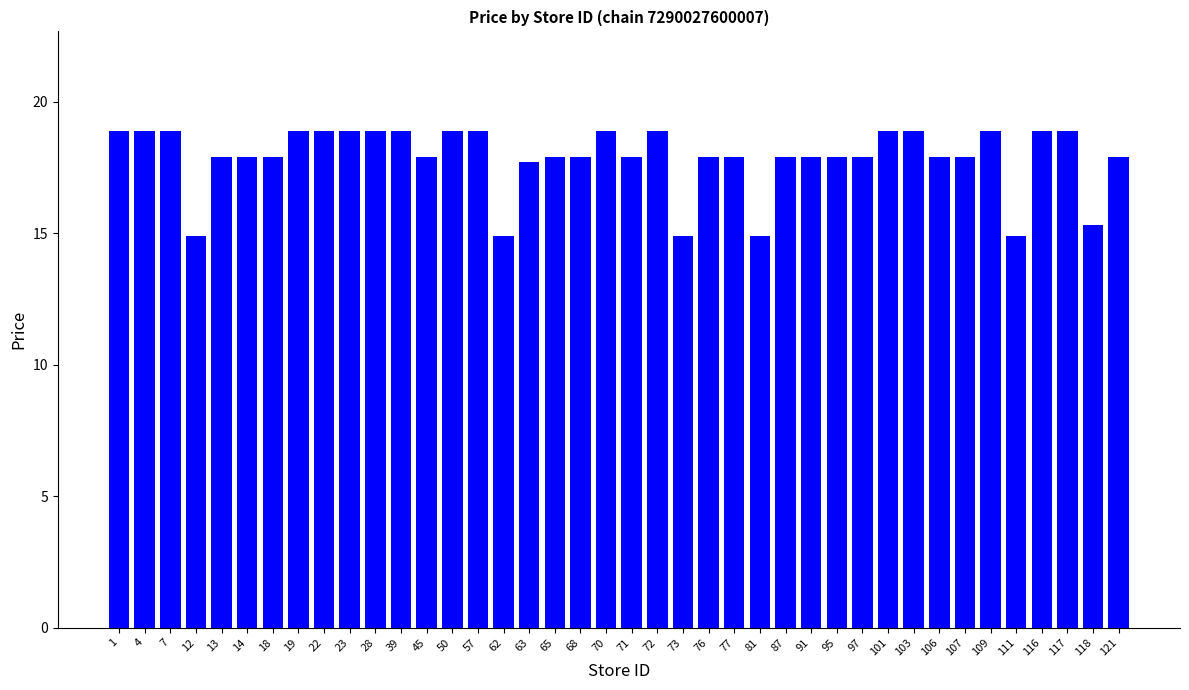

What is the maximum value shown in the chart?

18.9